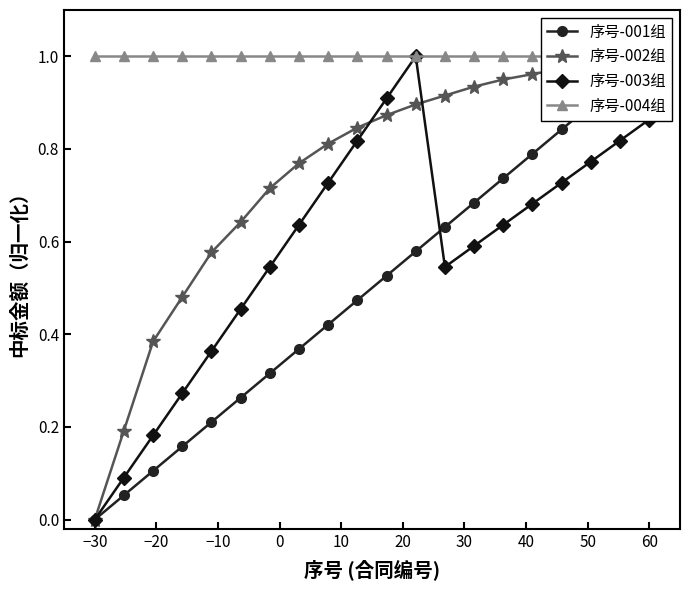

What is the sum of all 序号-004组 values?

20.0